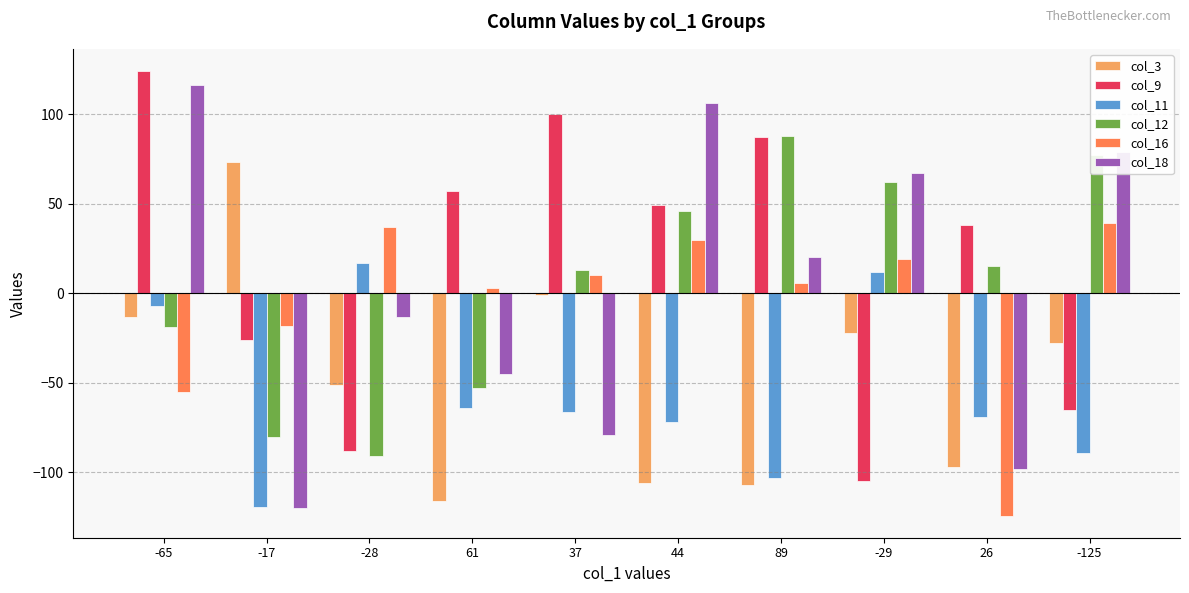

Count the number of data series in this chart.

6